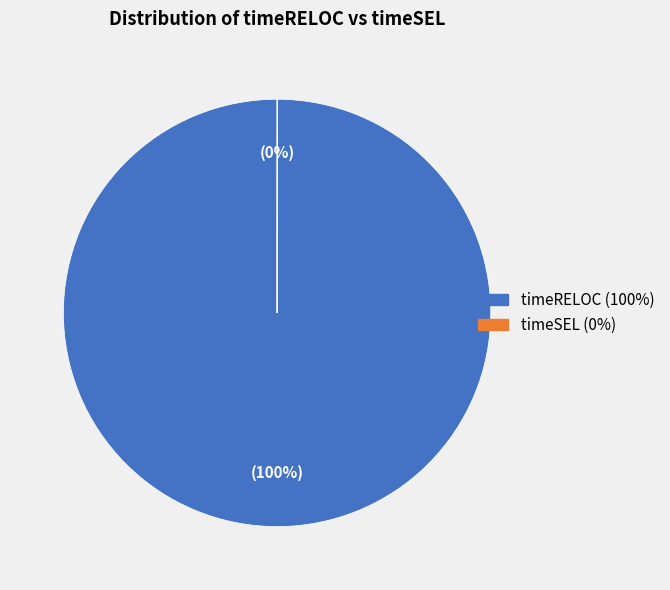

Is there a majority slice in this chart?

Yes